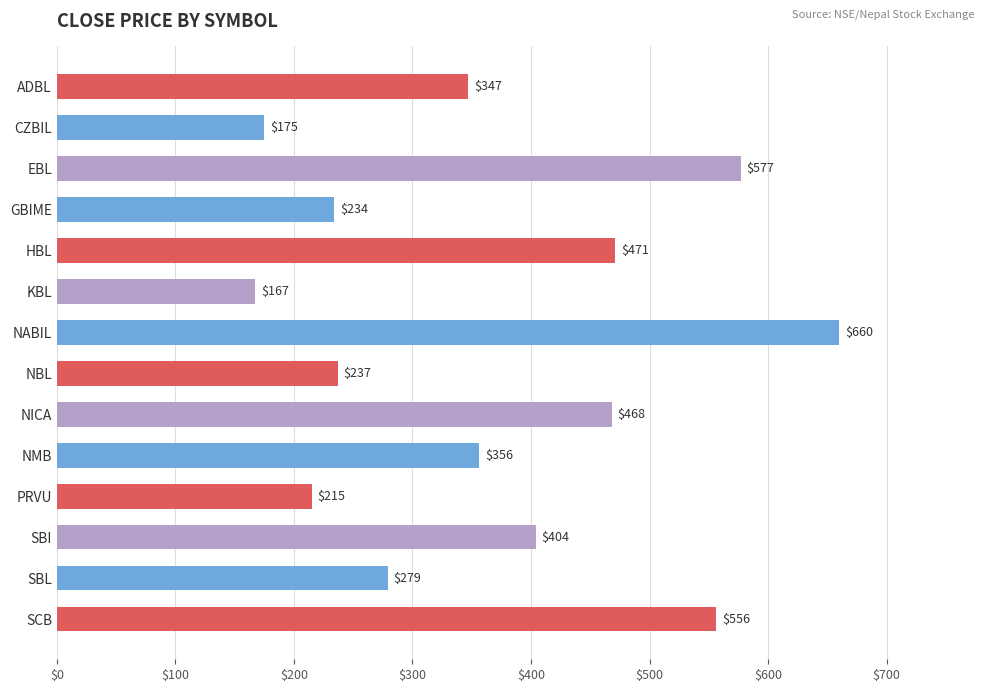

At which category does the chart reach its minimum across all series?

KBL